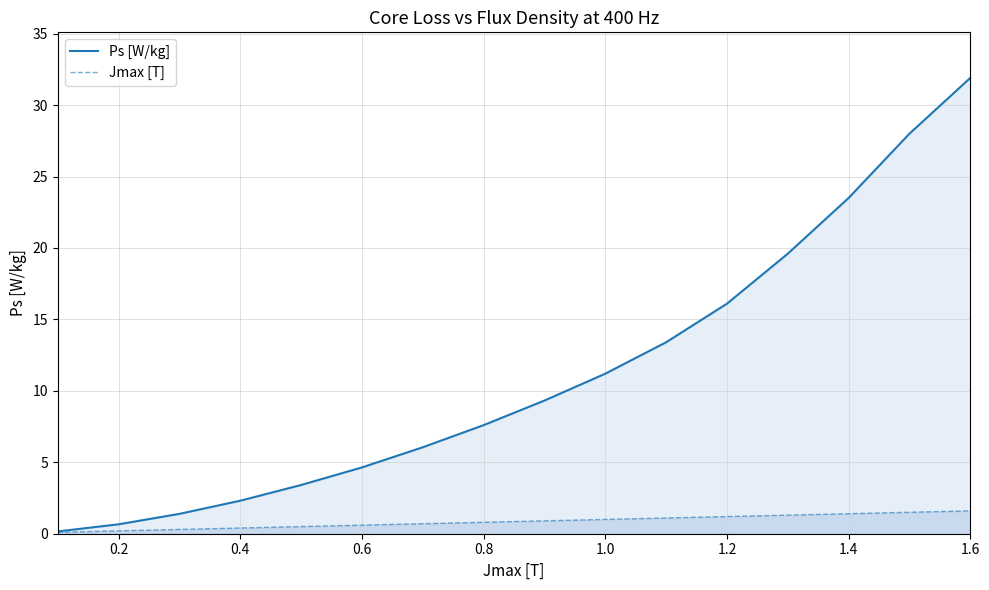

The value of Ps [W/kg] at 1.4 is 23.5. True or false?

True